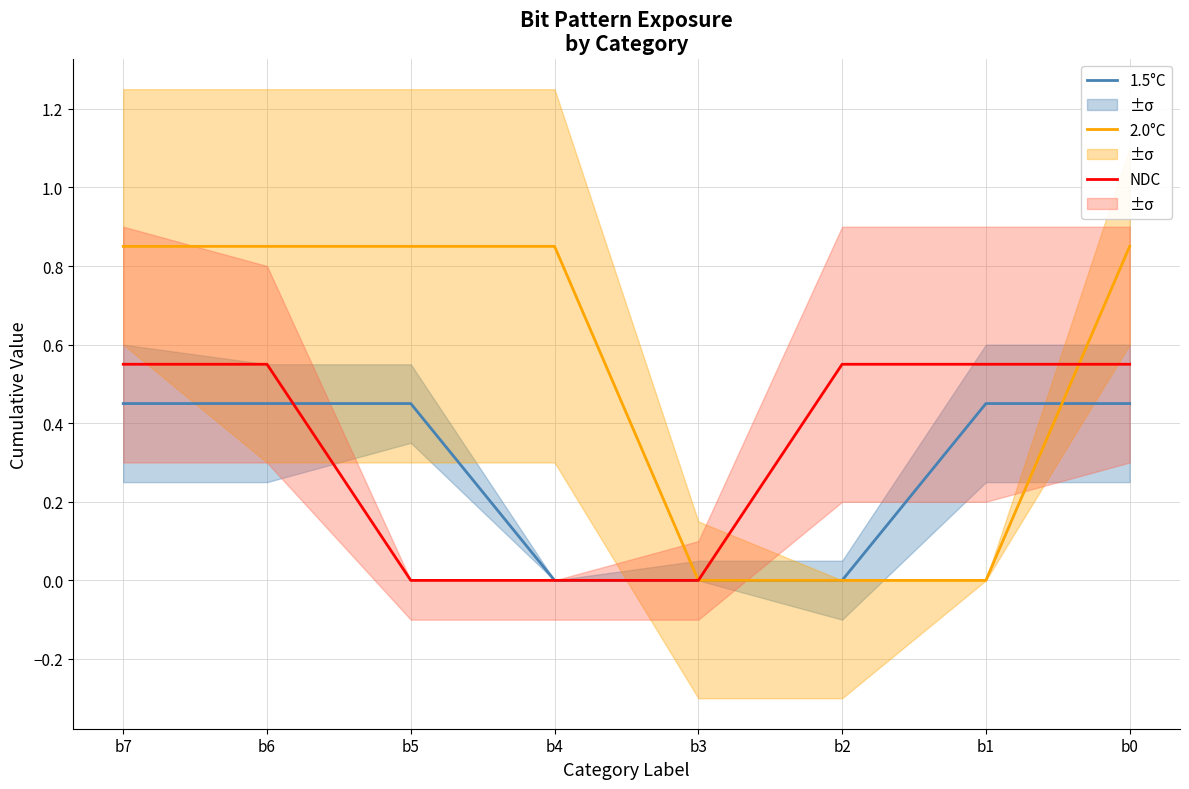

Reading right to left, extract all data points from this chart.

1.5°C: 0.5	0.5	0.0	0.0	0.0	0.5	0.5	0.5
2.0°C: 0.8	0.0	0.0	0.0	0.8	0.8	0.8	0.8
NDC: 0.6	0.6	0.6	0.0	0.0	0.0	0.6	0.6